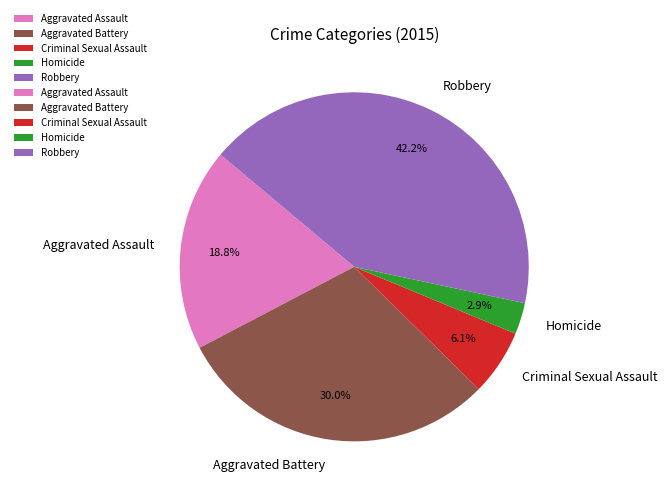

Which has a higher value, Criminal Sexual Assault or Robbery?

Robbery